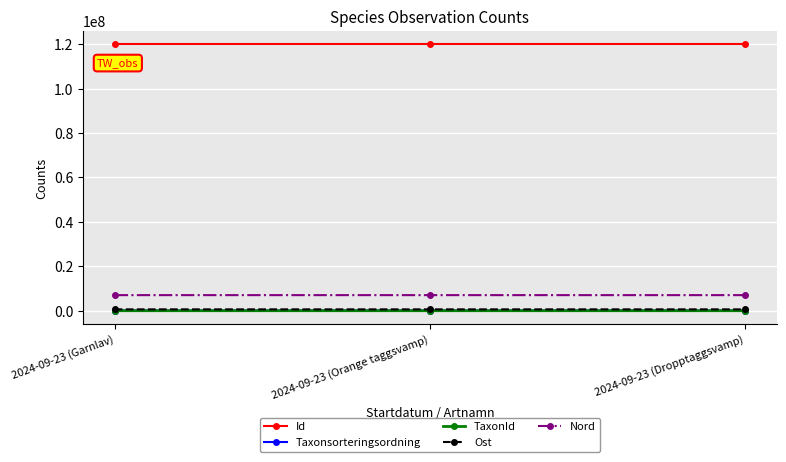

What is the value of the Id point at the 1st from the left?

119997428